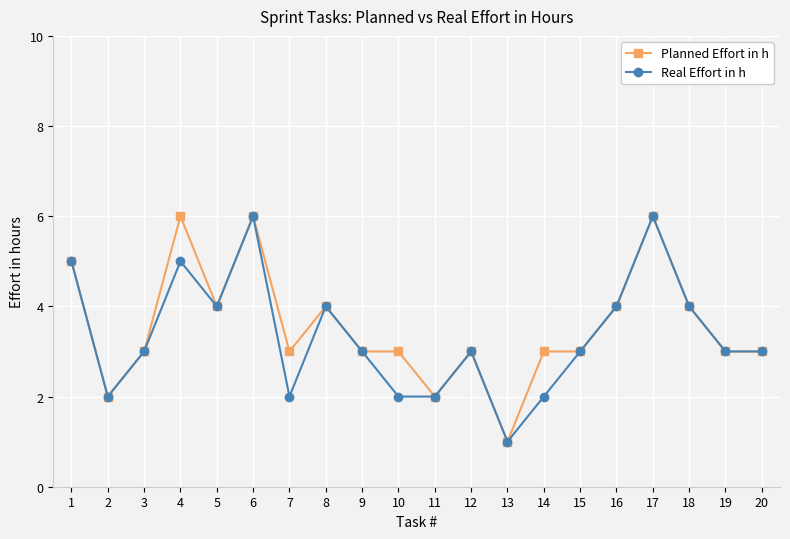

What is the maximum value shown in the chart?

6